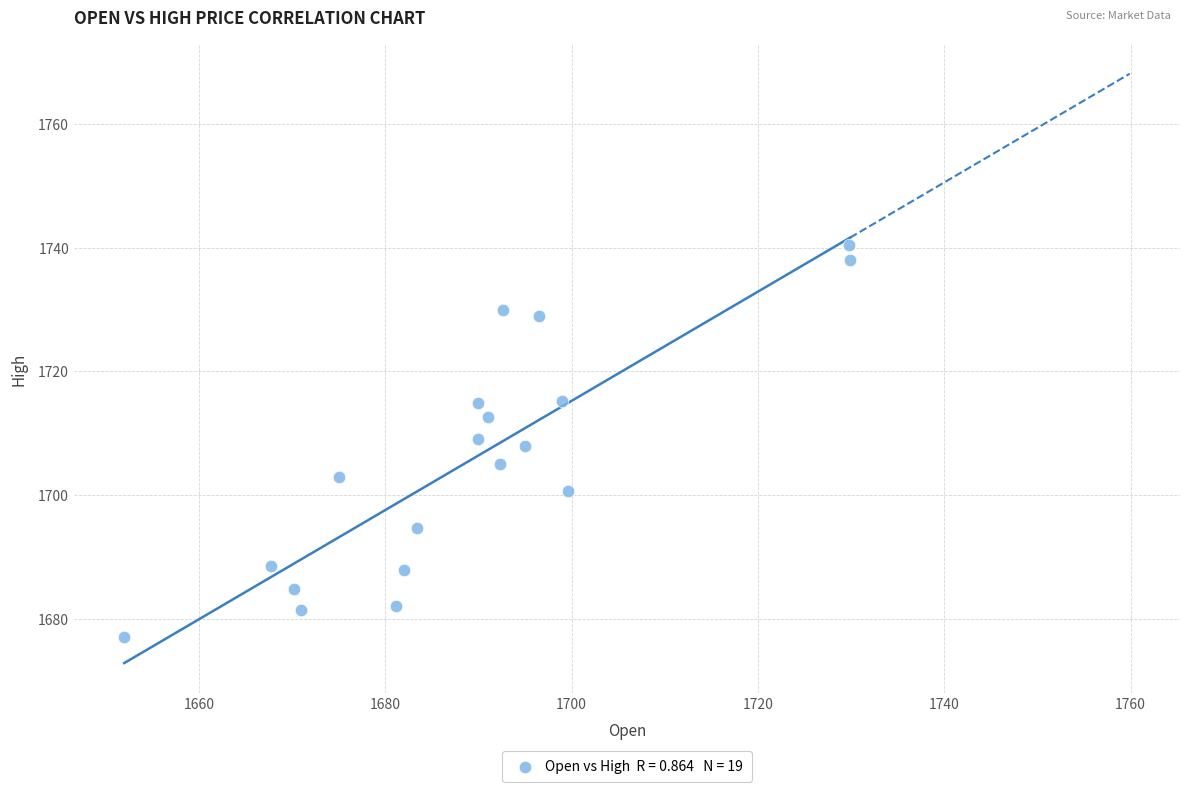

What is the range of Y values (max minus min)?

63.5